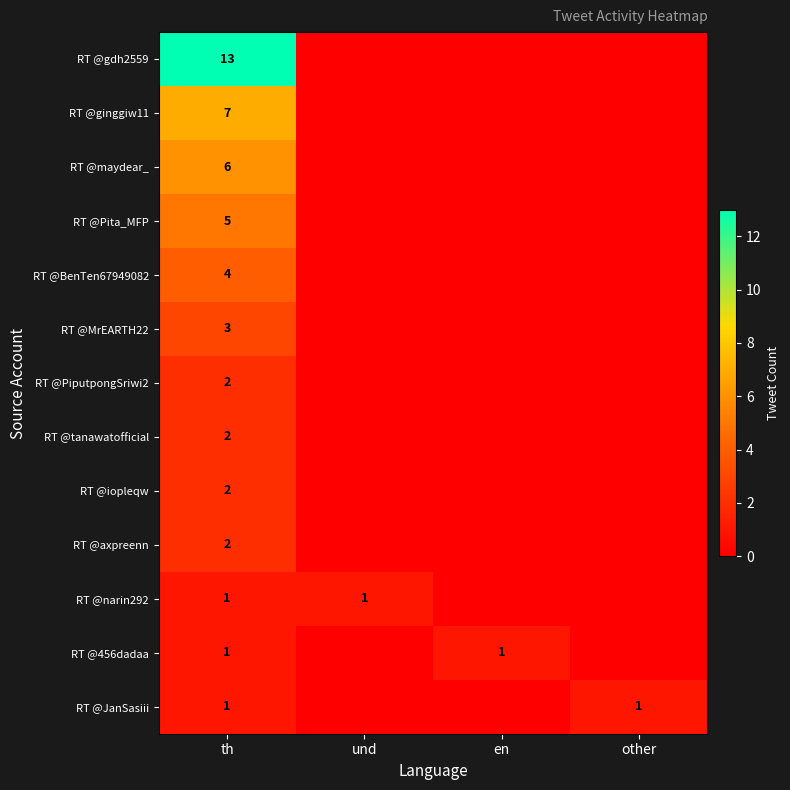

What is the total value across all series at other?

1